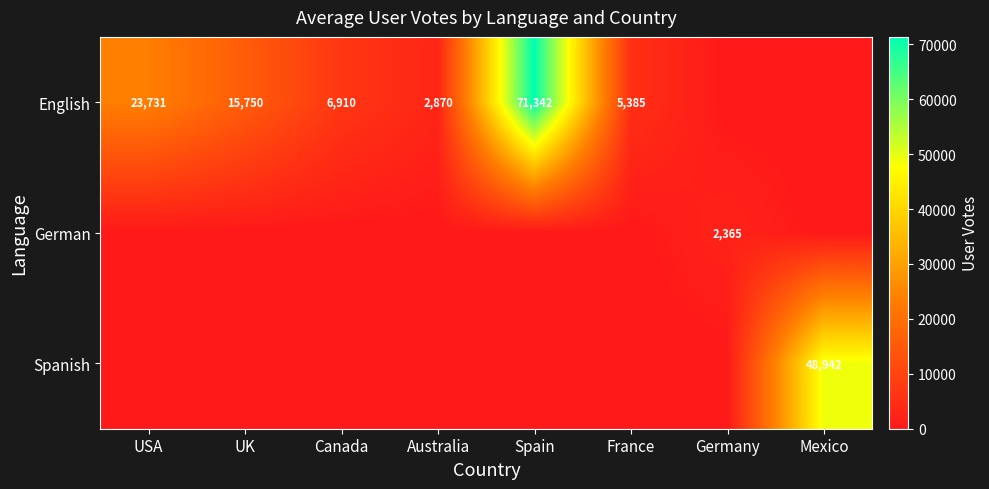

What is the spread (max minus min) of values at UK?

15750.0